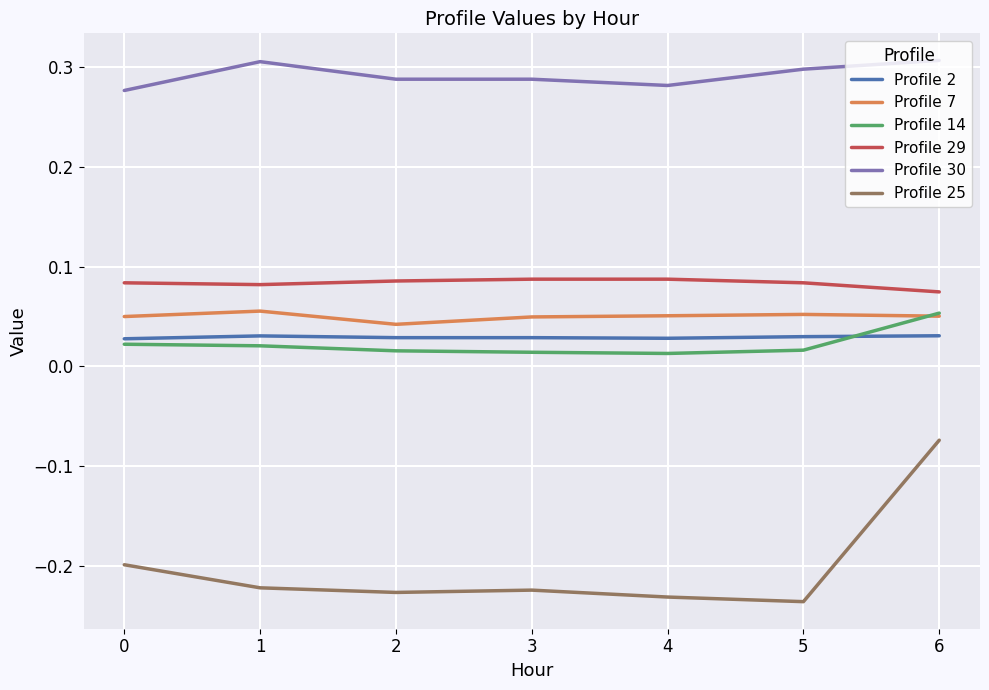

How many lines are shown in the chart?

6